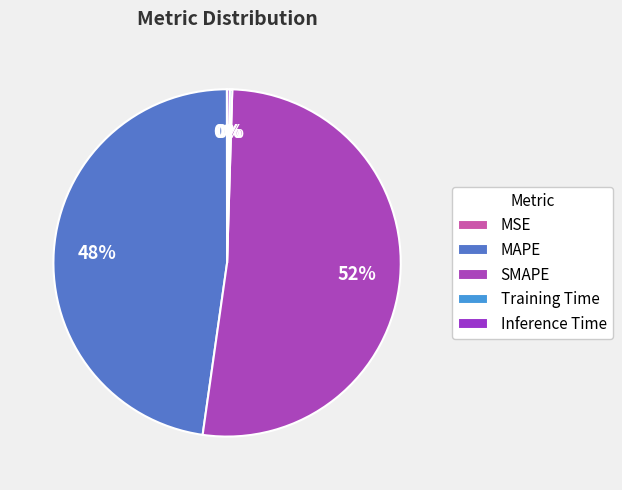

Is the sum of SMAPE and MAPE greater than half?

Yes